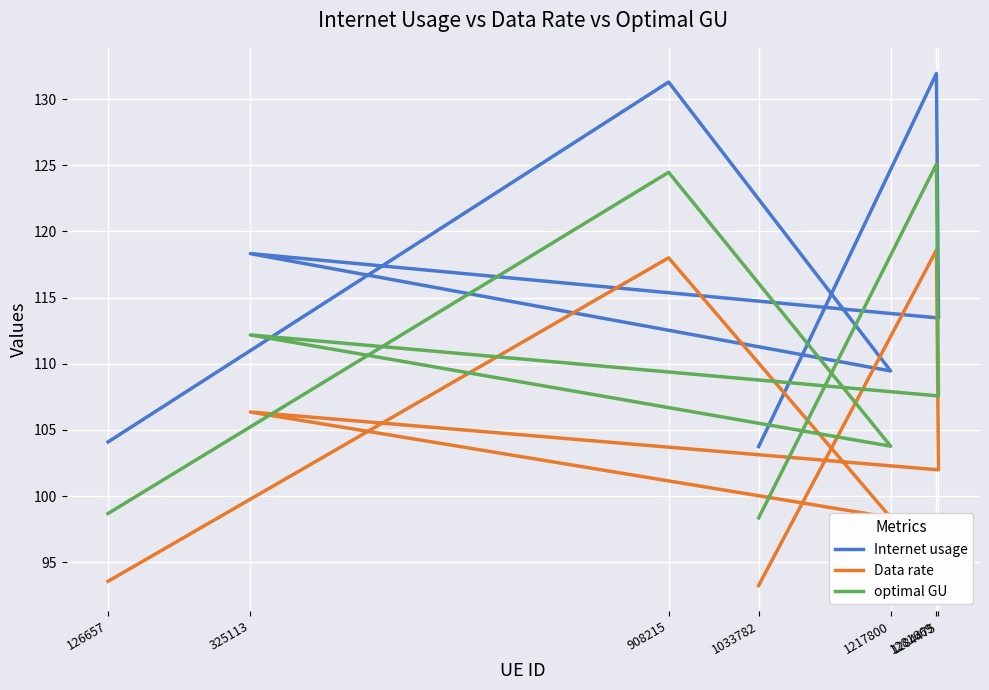

What is the approximate value of Data rate at 1284475?

102.0